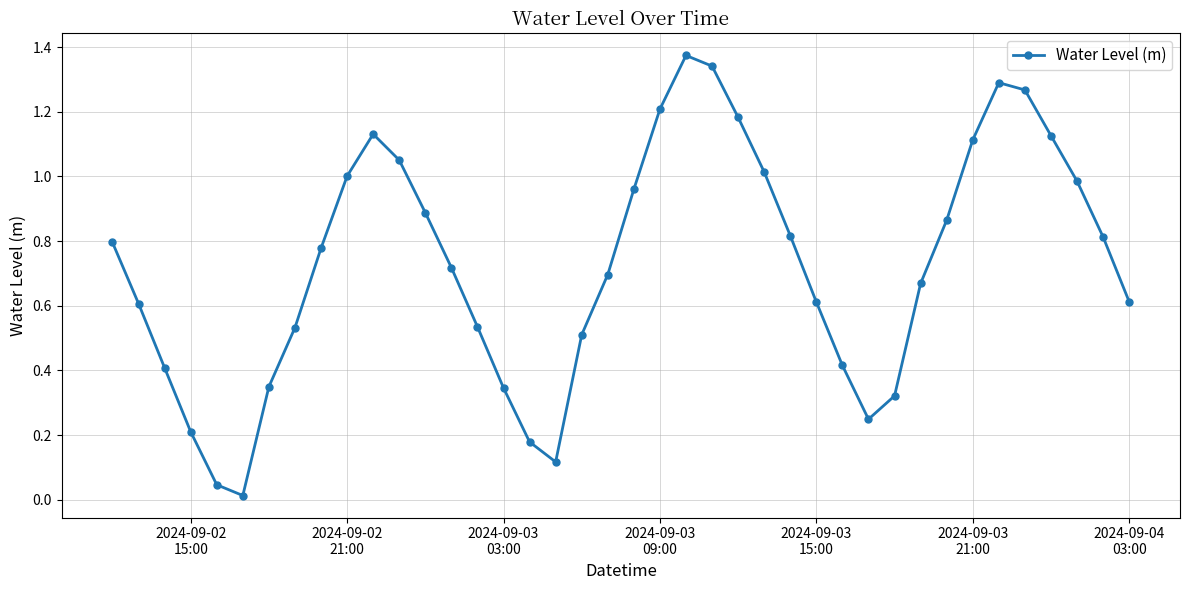

What is the sum of all values?

29.2